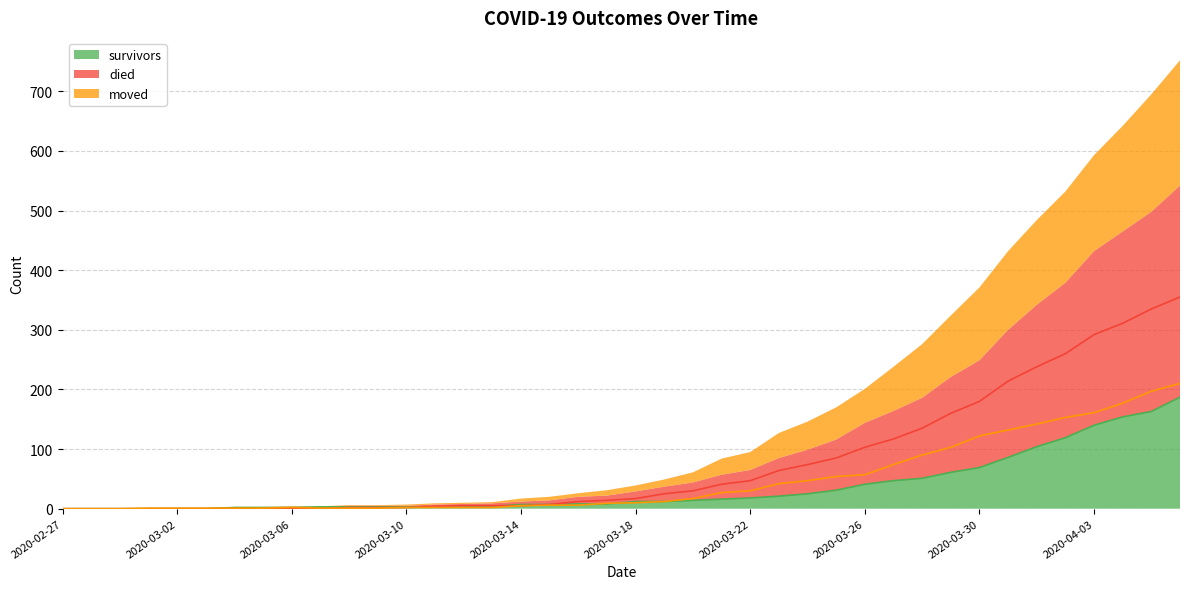

The moved series shows 6 at 2020-03-16. True or false?

True